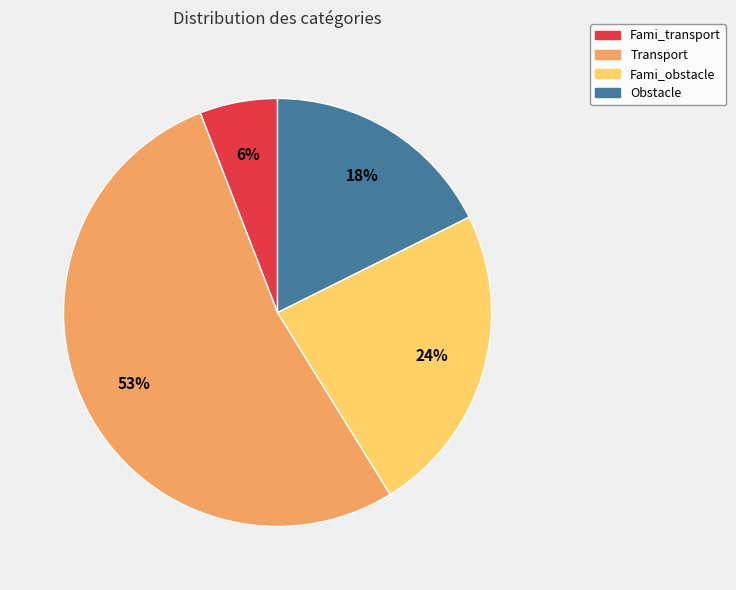

What is the smallest slice in the pie chart?

Fami_transport